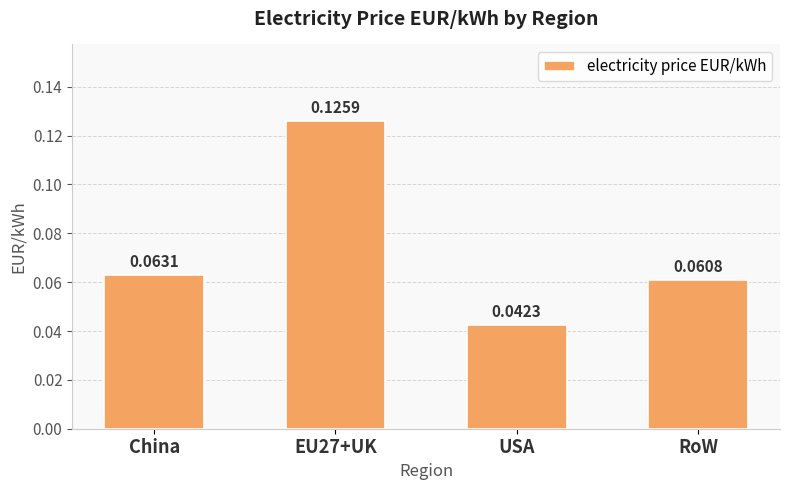

Does the chart contain stacked bars?

No